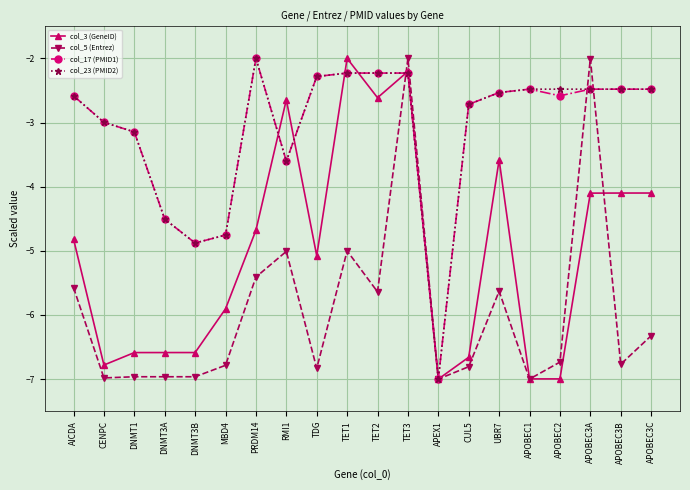

What is the minimum value for col_23 (PMID2)?

-7.0